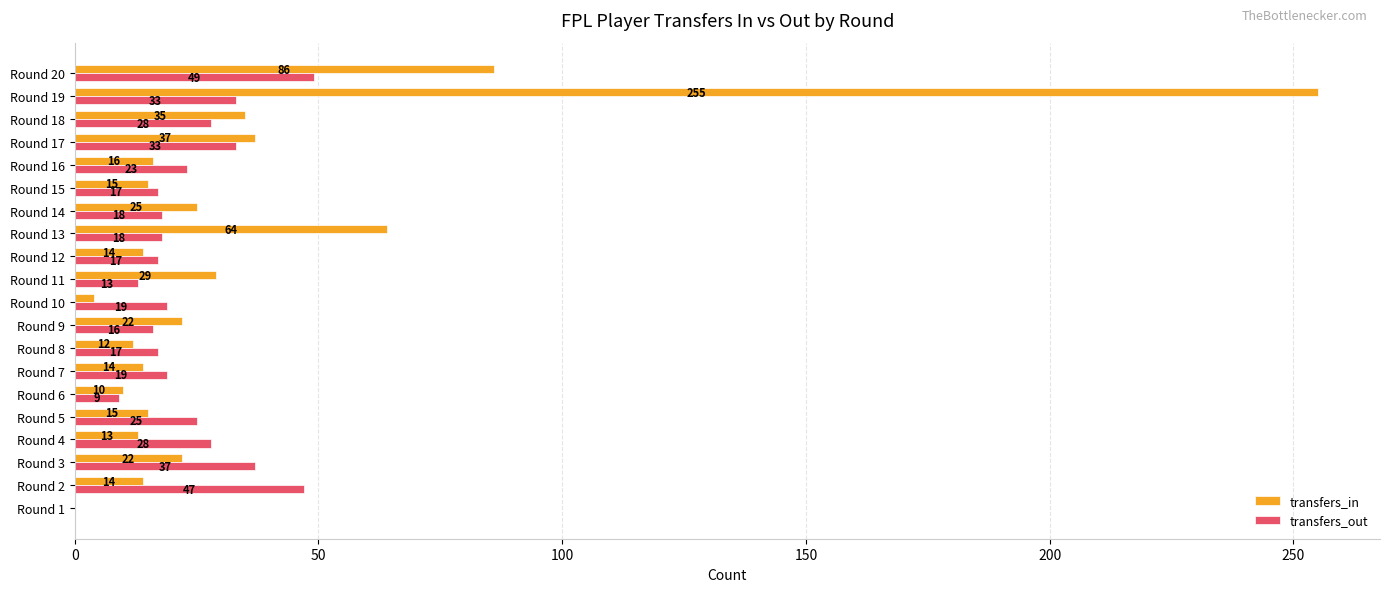

At which label does transfers_in reach its peak?

Round 19